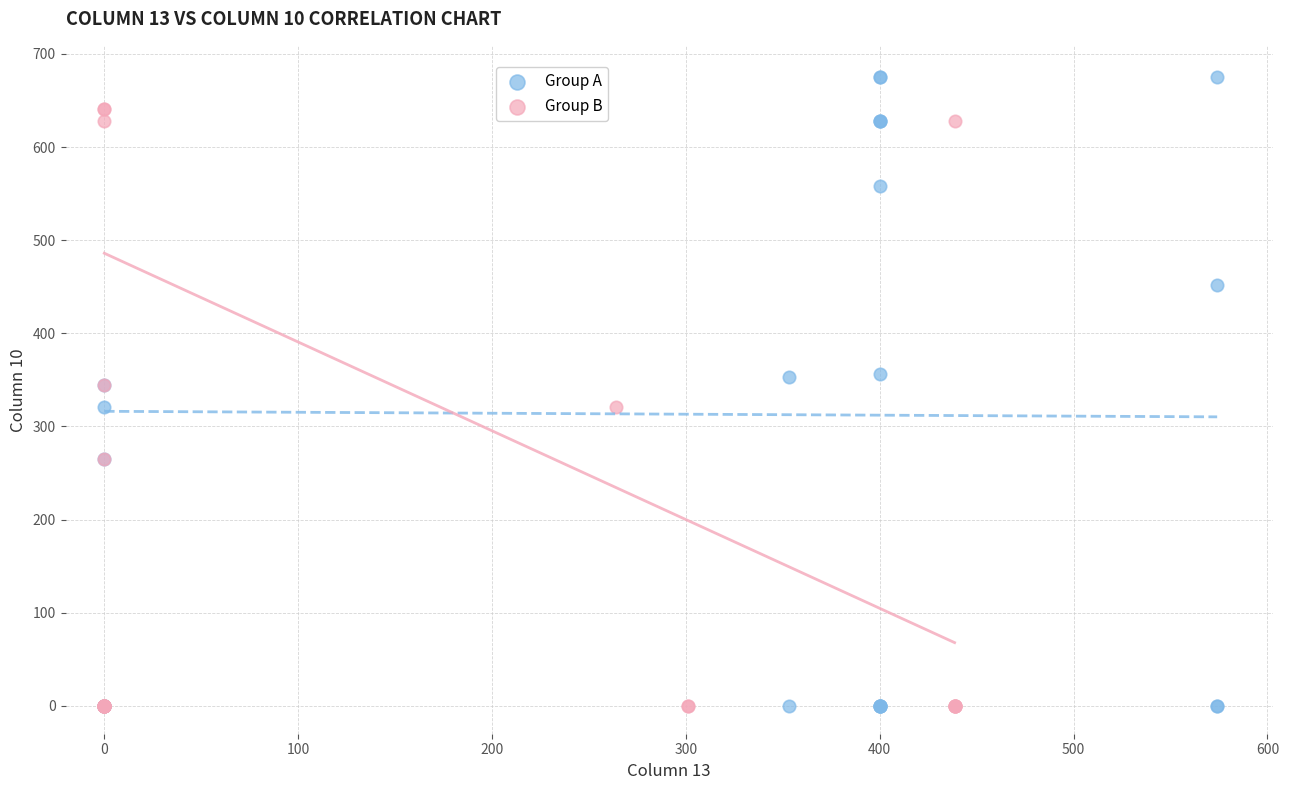

Which series reaches the maximum Y coordinate?

Group A